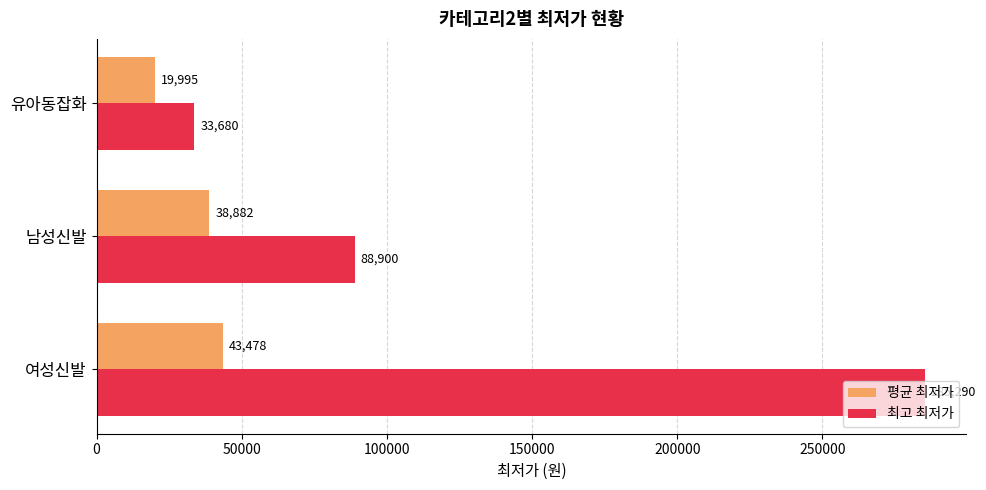

How many series are shown in this chart?

2